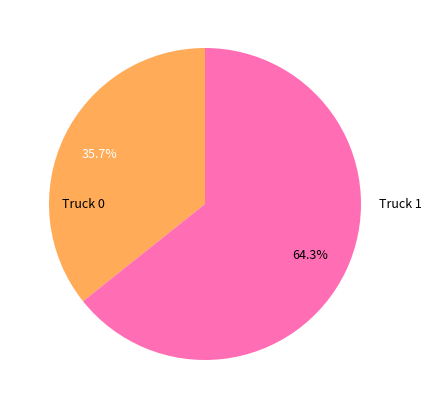

What is the largest slice in the pie chart?

Truck 1